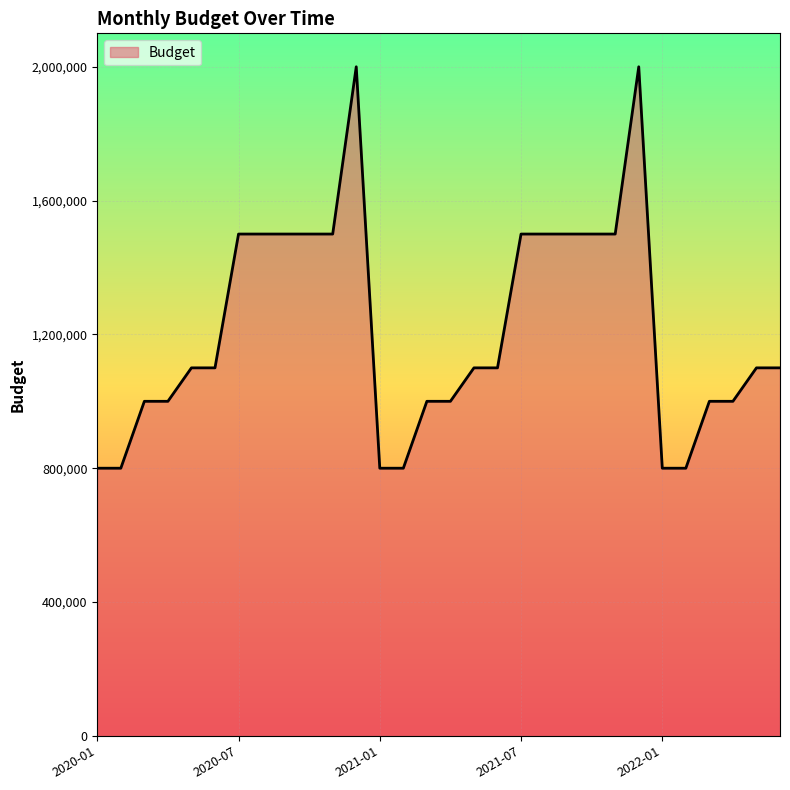

What is the greatest value displayed?

2000000